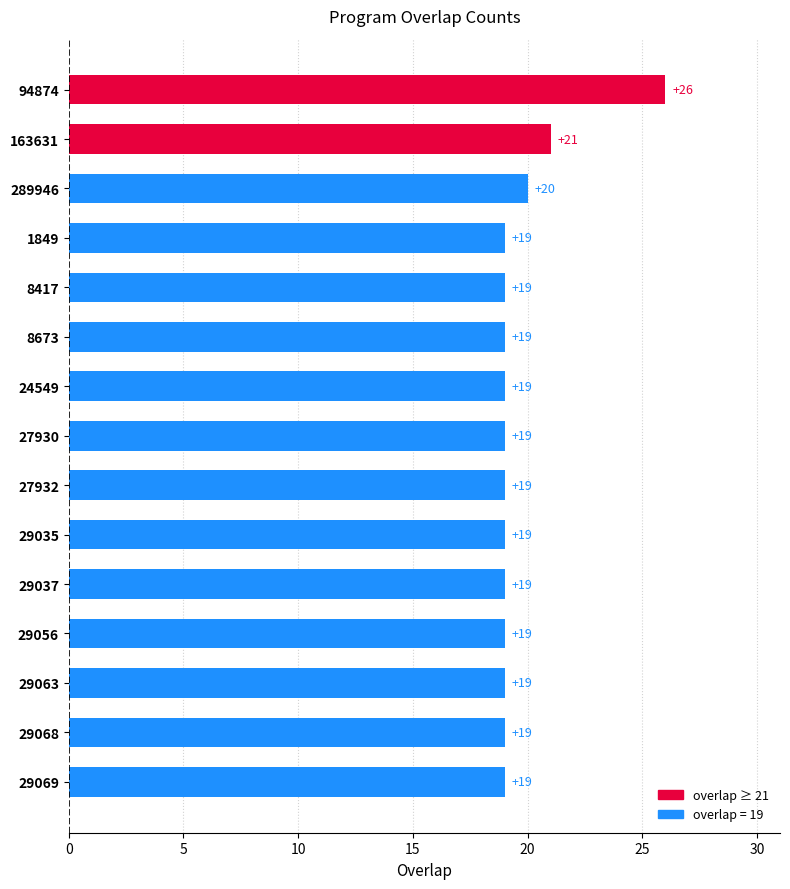

How many values are between 19 and 20?

13